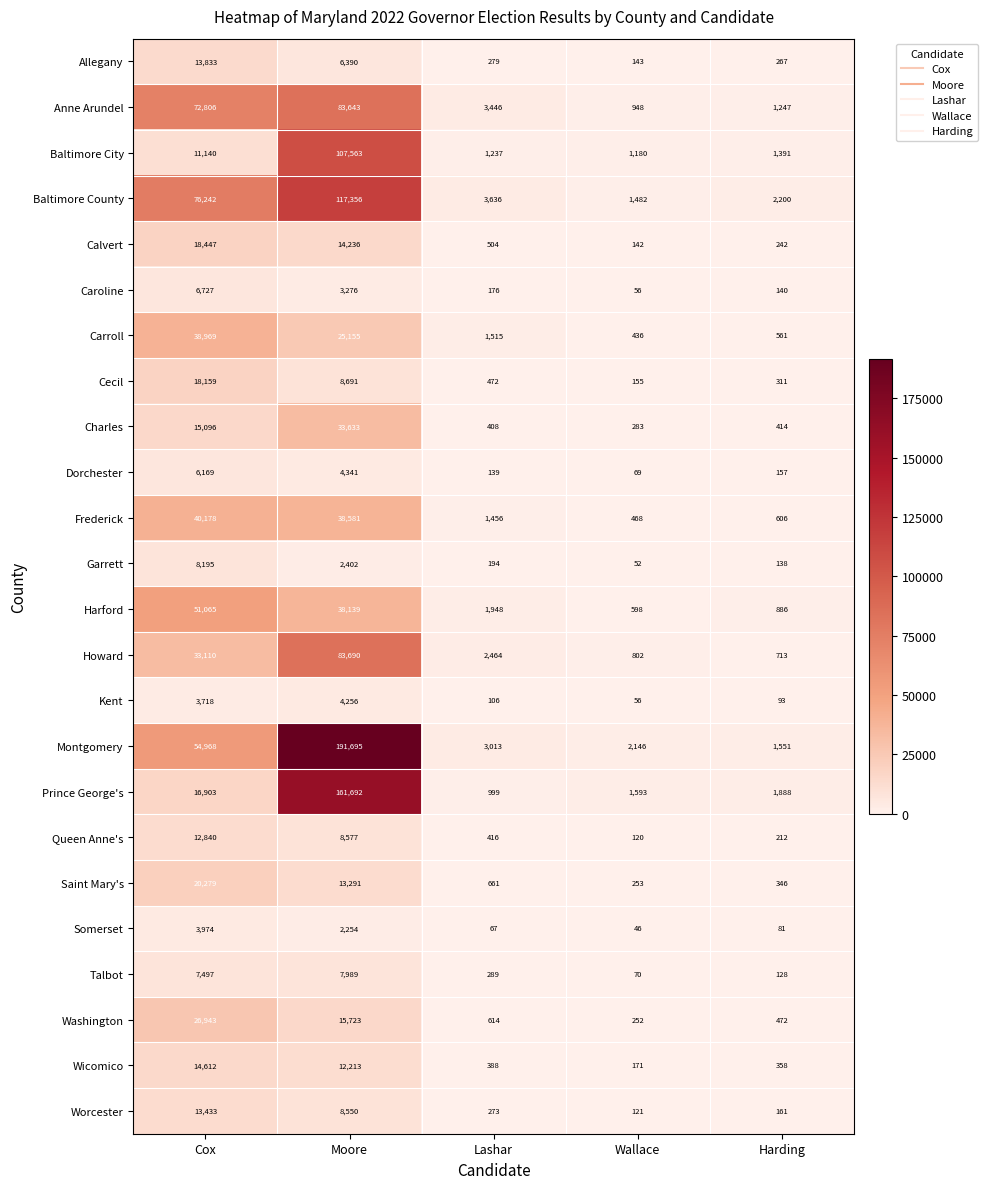

The value of Garrett at Moore is 4012. True or false?

False